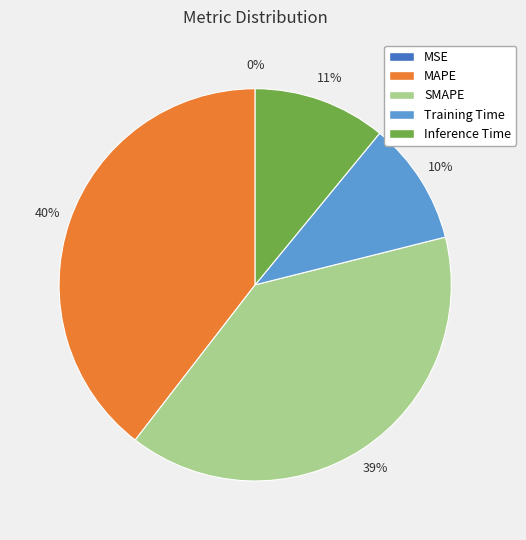

Does SMAPE account for over 50% of the chart?

No